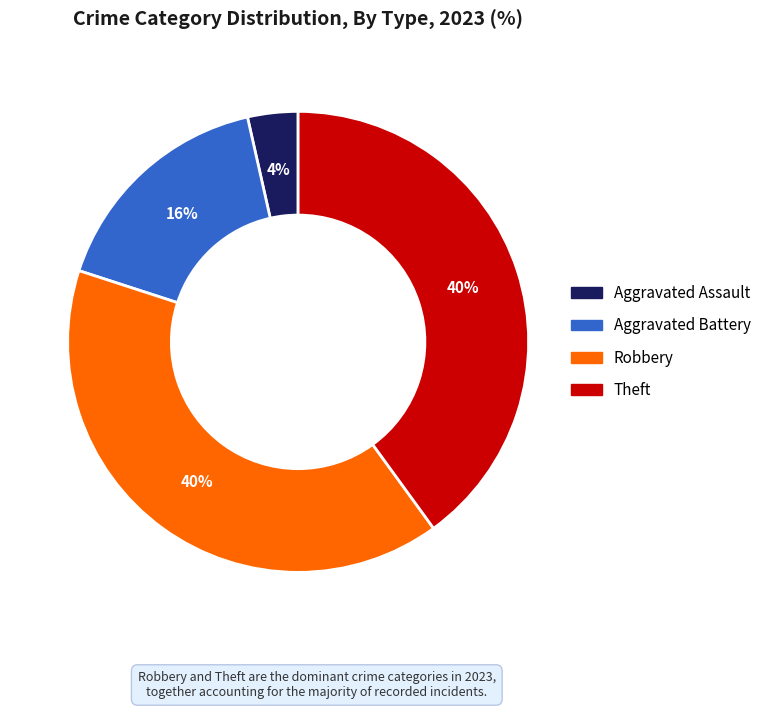

Does any single category account for the majority?

No